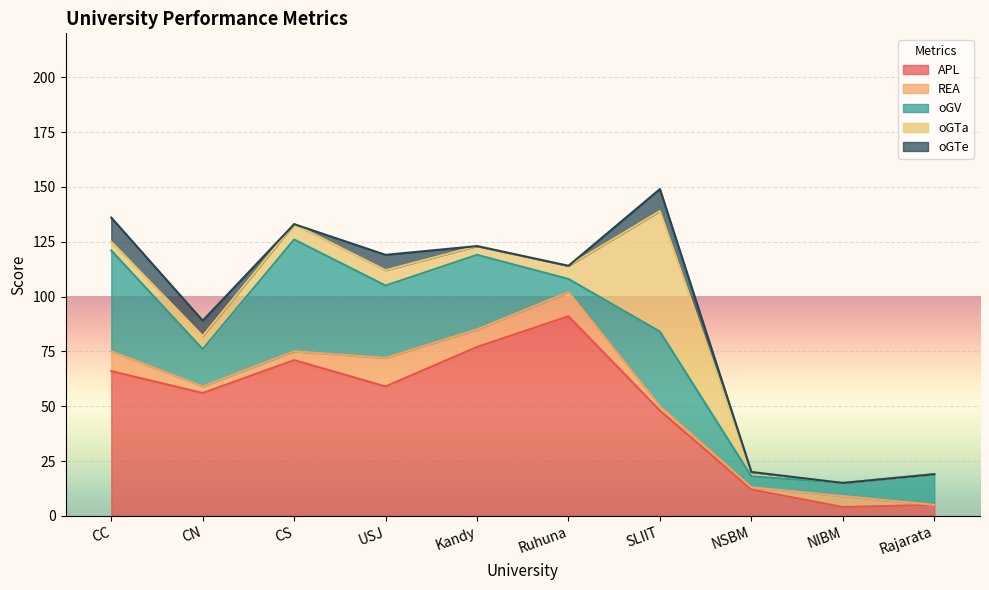

True or false: SU_Total has more than 2 points higher than both neighbors.

False